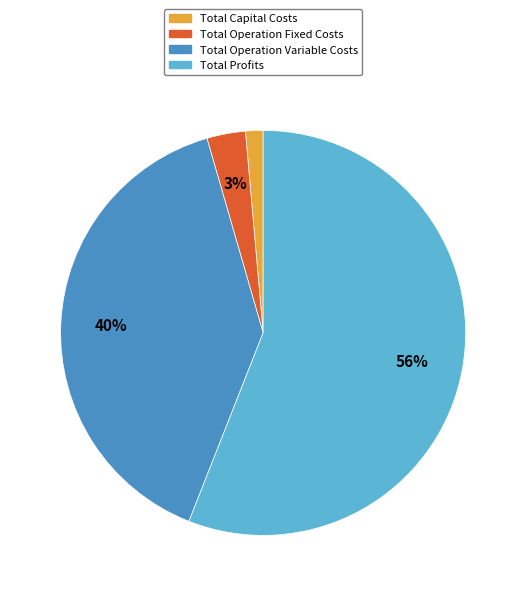

Which category has the biggest portion of the pie?

Total Profits